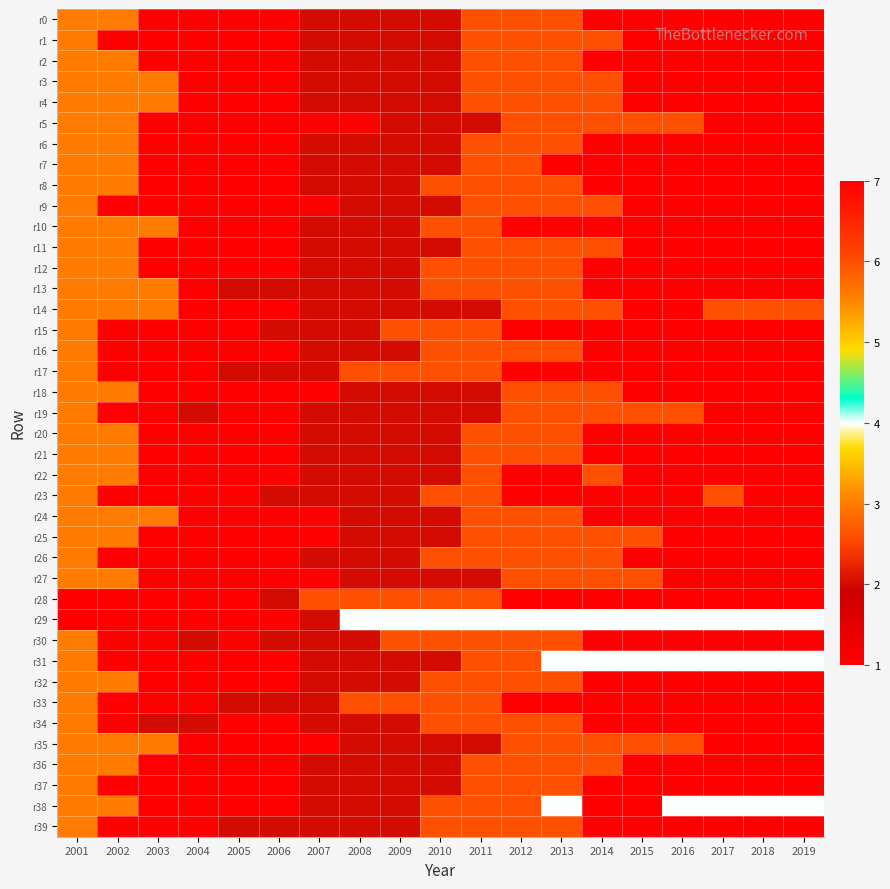

Reading left to right, transcribe all the data shown in this chart.

r0: 2001=3	2002=3	2003=1	2004=1	2005=1	2006=1	2007=2	2008=2	2009=2	2010=2	2011=6	2012=6	2013=6	2014=7	2015=7	2016=7	2017=7	2018=7	2019=7
r1: 2001=3	2002=1	2003=1	2004=1	2005=1	2006=1	2007=2	2008=2	2009=2	2010=2	2011=6	2012=6	2013=6	2014=6	2015=7	2016=7	2017=7	2018=7	2019=7
r2: 2001=3	2002=3	2003=1	2004=1	2005=1	2006=1	2007=2	2008=2	2009=2	2010=2	2011=6	2012=6	2013=6	2014=7	2015=7	2016=7	2017=7	2018=7	2019=7
r3: 2001=3	2002=3	2003=3	2004=1	2005=1	2006=1	2007=2	2008=2	2009=2	2010=2	2011=6	2012=6	2013=6	2014=6	2015=7	2016=7	2017=7	2018=7	2019=7
r4: 2001=3	2002=3	2003=3	2004=1	2005=1	2006=1	2007=2	2008=2	2009=2	2010=2	2011=6	2012=6	2013=6	2014=6	2015=7	2016=7	2017=7	2018=7	2019=7
r5: 2001=3	2002=3	2003=1	2004=1	2005=1	2006=1	2007=1	2008=1	2009=2	2010=2	2011=2	2012=6	2013=6	2014=6	2015=6	2016=6	2017=7	2018=7	2019=7
r6: 2001=3	2002=3	2003=1	2004=1	2005=1	2006=1	2007=2	2008=2	2009=2	2010=2	2011=6	2012=6	2013=6	2014=7	2015=7	2016=7	2017=7	2018=7	2019=7
r7: 2001=3	2002=3	2003=1	2004=1	2005=1	2006=1	2007=2	2008=2	2009=2	2010=2	2011=6	2012=6	2013=7	2014=7	2015=7	2016=7	2017=7	2018=7	2019=7
r8: 2001=3	2002=3	2003=1	2004=1	2005=1	2006=1	2007=2	2008=2	2009=2	2010=6	2011=6	2012=6	2013=6	2014=7	2015=7	2016=7	2017=7	2018=7	2019=7
r9: 2001=3	2002=1	2003=1	2004=1	2005=1	2006=1	2007=1	2008=2	2009=2	2010=2	2011=6	2012=6	2013=6	2014=6	2015=7	2016=7	2017=7	2018=7	2019=7
r10: 2001=3	2002=3	2003=3	2004=1	2005=1	2006=1	2007=2	2008=2	2009=2	2010=6	2011=6	2012=7	2013=7	2014=7	2015=7	2016=7	2017=7	2018=7	2019=7
r11: 2001=3	2002=3	2003=1	2004=1	2005=1	2006=1	2007=2	2008=2	2009=2	2010=2	2011=6	2012=6	2013=6	2014=6	2015=7	2016=7	2017=7	2018=7	2019=7
r12: 2001=3	2002=3	2003=1	2004=1	2005=1	2006=1	2007=2	2008=2	2009=2	2010=6	2011=6	2012=6	2013=6	2014=7	2015=7	2016=7	2017=7	2018=7	2019=7
r13: 2001=3	2002=3	2003=3	2004=1	2005=2	2006=2	2007=2	2008=2	2009=2	2010=6	2011=6	2012=6	2013=6	2014=7	2015=7	2016=7	2017=7	2018=7	2019=7
r14: 2001=3	2002=3	2003=3	2004=1	2005=1	2006=1	2007=2	2008=2	2009=2	2010=2	2011=2	2012=6	2013=6	2014=6	2015=7	2016=7	2017=6	2018=6	2019=6
r15: 2001=3	2002=1	2003=1	2004=1	2005=1	2006=2	2007=2	2008=2	2009=6	2010=6	2011=6	2012=7	2013=7	2014=7	2015=7	2016=7	2017=7	2018=7	2019=7
r16: 2001=3	2002=1	2003=1	2004=1	2005=1	2006=1	2007=2	2008=2	2009=2	2010=6	2011=6	2012=6	2013=6	2014=7	2015=7	2016=7	2017=7	2018=7	2019=7
r17: 2001=3	2002=1	2003=1	2004=1	2005=2	2006=2	2007=2	2008=6	2009=6	2010=6	2011=6	2012=7	2013=7	2014=7	2015=7	2016=7	2017=7	2018=7	2019=7
r18: 2001=3	2002=3	2003=1	2004=1	2005=1	2006=1	2007=1	2008=2	2009=2	2010=2	2011=2	2012=6	2013=6	2014=6	2015=7	2016=7	2017=7	2018=7	2019=7
r19: 2001=3	2002=1	2003=1	2004=2	2005=1	2006=1	2007=2	2008=2	2009=2	2010=2	2011=2	2012=6	2013=6	2014=6	2015=6	2016=6	2017=7	2018=7	2019=7
r20: 2001=3	2002=3	2003=1	2004=1	2005=1	2006=1	2007=2	2008=2	2009=2	2010=2	2011=6	2012=6	2013=6	2014=7	2015=7	2016=7	2017=7	2018=7	2019=7
r21: 2001=3	2002=3	2003=1	2004=1	2005=1	2006=1	2007=2	2008=2	2009=2	2010=2	2011=6	2012=6	2013=6	2014=7	2015=7	2016=7	2017=7	2018=7	2019=7
r22: 2001=3	2002=3	2003=1	2004=1	2005=1	2006=1	2007=2	2008=2	2009=2	2010=2	2011=6	2012=7	2013=7	2014=6	2015=7	2016=7	2017=7	2018=7	2019=7
r23: 2001=3	2002=1	2003=1	2004=1	2005=1	2006=2	2007=2	2008=2	2009=2	2010=6	2011=6	2012=7	2013=7	2014=7	2015=7	2016=7	2017=6	2018=7	2019=7
r24: 2001=3	2002=3	2003=3	2004=1	2005=1	2006=1	2007=1	2008=2	2009=2	2010=2	2011=6	2012=6	2013=6	2014=7	2015=7	2016=7	2017=7	2018=7	2019=7
r25: 2001=3	2002=3	2003=1	2004=1	2005=1	2006=1	2007=1	2008=2	2009=2	2010=2	2011=6	2012=6	2013=6	2014=6	2015=6	2016=7	2017=7	2018=7	2019=7
r26: 2001=3	2002=1	2003=1	2004=1	2005=1	2006=1	2007=2	2008=2	2009=2	2010=6	2011=6	2012=6	2013=6	2014=6	2015=7	2016=7	2017=7	2018=7	2019=7
r27: 2001=3	2002=3	2003=1	2004=1	2005=1	2006=1	2007=1	2008=2	2009=2	2010=2	2011=2	2012=6	2013=6	2014=6	2015=6	2016=7	2017=7	2018=7	2019=7
r28: 2001=1	2002=1	2003=1	2004=1	2005=1	2006=2	2007=6	2008=6	2009=6	2010=6	2011=6	2012=7	2013=7	2014=7	2015=7	2016=7	2017=7	2018=7	2019=7
r29: 2001=1	2002=1	2003=1	2004=1	2005=1	2006=1	2007=2	2008=4	2009=4	2010=4	2011=4	2012=4	2013=4	2014=4	2015=4	2016=4	2017=4	2018=4	2019=4
r30: 2001=3	2002=1	2003=1	2004=2	2005=1	2006=2	2007=2	2008=2	2009=6	2010=6	2011=6	2012=6	2013=6	2014=7	2015=7	2016=7	2017=7	2018=7	2019=7
r31: 2001=3	2002=1	2003=1	2004=1	2005=1	2006=1	2007=2	2008=2	2009=2	2010=2	2011=6	2012=6	2013=4	2014=4	2015=4	2016=4	2017=4	2018=4	2019=4
r32: 2001=3	2002=3	2003=1	2004=1	2005=1	2006=1	2007=2	2008=2	2009=2	2010=6	2011=6	2012=6	2013=6	2014=7	2015=7	2016=7	2017=7	2018=7	2019=7
r33: 2001=3	2002=1	2003=1	2004=1	2005=2	2006=2	2007=2	2008=6	2009=6	2010=6	2011=6	2012=7	2013=7	2014=7	2015=7	2016=7	2017=7	2018=7	2019=7
r34: 2001=3	2002=1	2003=2	2004=2	2005=1	2006=1	2007=2	2008=2	2009=2	2010=6	2011=6	2012=6	2013=6	2014=7	2015=7	2016=7	2017=7	2018=7	2019=7
r35: 2001=3	2002=3	2003=3	2004=1	2005=1	2006=1	2007=1	2008=2	2009=2	2010=2	2011=2	2012=6	2013=6	2014=6	2015=6	2016=6	2017=7	2018=7	2019=7
r36: 2001=3	2002=3	2003=1	2004=1	2005=1	2006=1	2007=2	2008=2	2009=2	2010=2	2011=6	2012=6	2013=6	2014=6	2015=7	2016=7	2017=7	2018=7	2019=7
r37: 2001=3	2002=1	2003=1	2004=1	2005=1	2006=1	2007=2	2008=2	2009=2	2010=2	2011=6	2012=6	2013=6	2014=7	2015=7	2016=7	2017=7	2018=7	2019=7
r38: 2001=3	2002=3	2003=1	2004=1	2005=1	2006=1	2007=2	2008=2	2009=2	2010=6	2011=6	2012=6	2013=4	2014=7	2015=7	2016=4	2017=4	2018=4	2019=4
r39: 2001=3	2002=1	2003=1	2004=1	2005=2	2006=2	2007=2	2008=2	2009=2	2010=6	2011=6	2012=6	2013=6	2014=7	2015=7	2016=7	2017=7	2018=7	2019=7